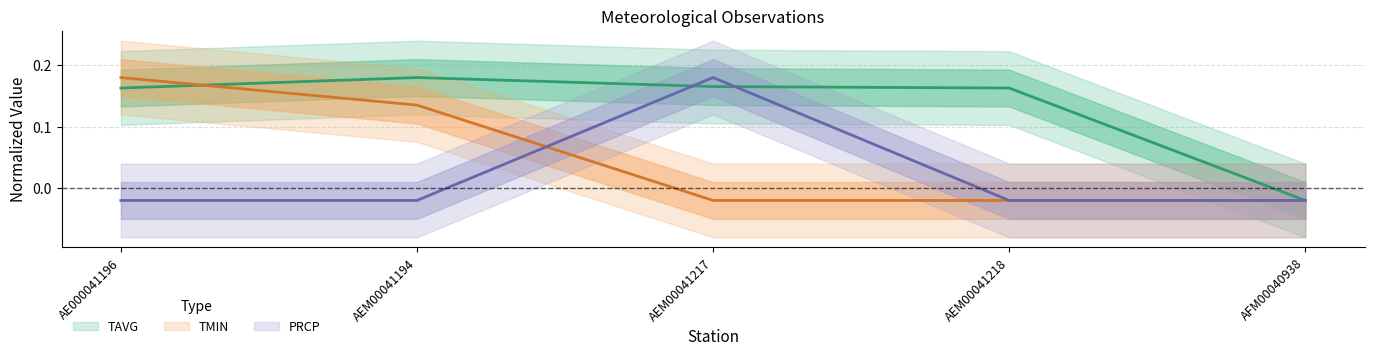

Which series has the largest range (max minus min)?

TAVG